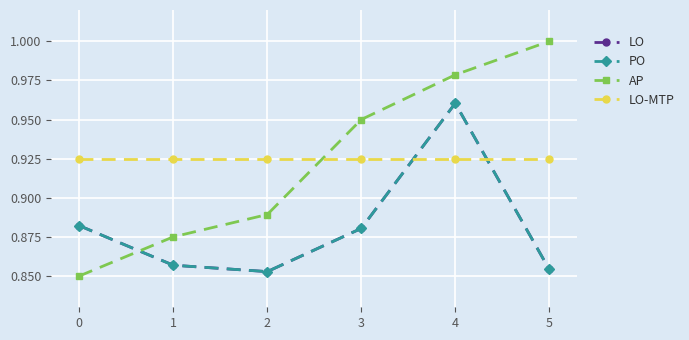

Which category has the highest value in the AP series?

5